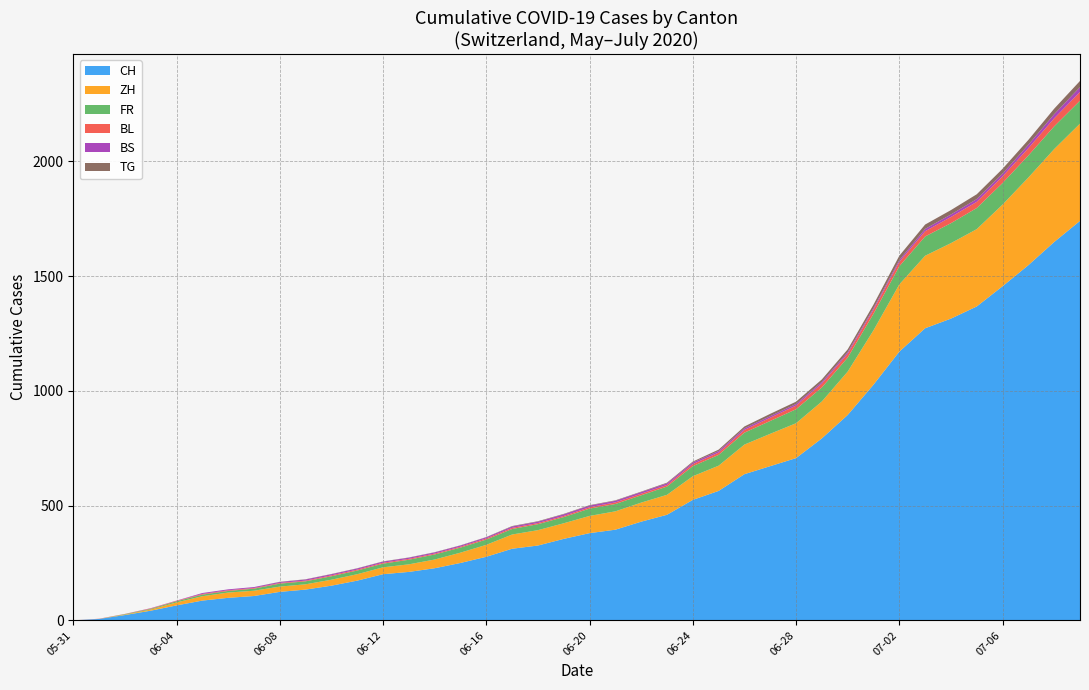

What is the maximum value for CH?

1741